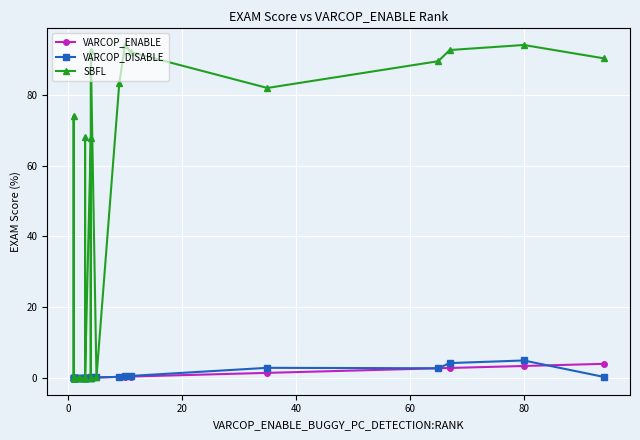

The VARCOP_DISABLE series shows 1.3 at 23. True or false?

False